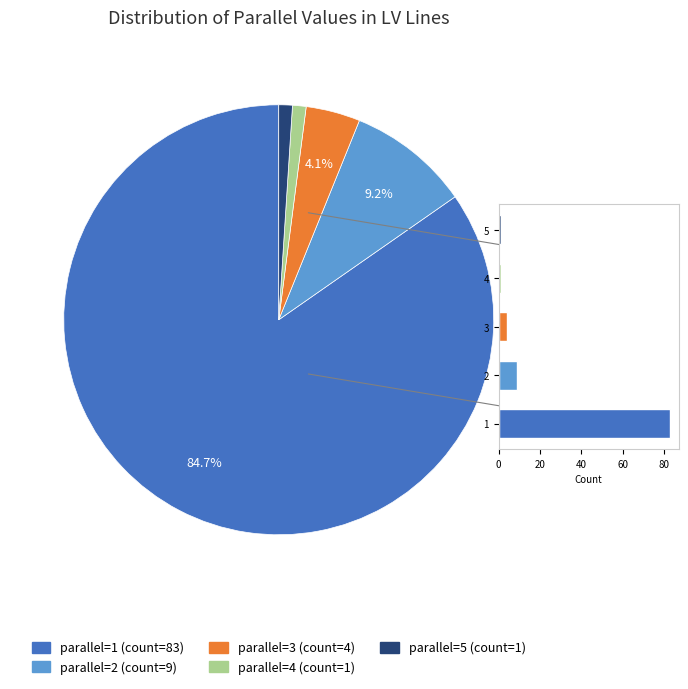

How many segments does this pie chart have?

5